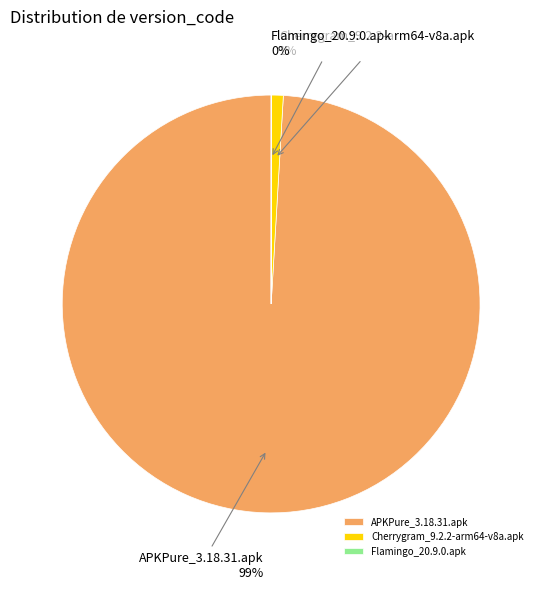

Is it true that Cherrygram_9.2.2-arm64-v8a.apk is 1% of the pie?

True